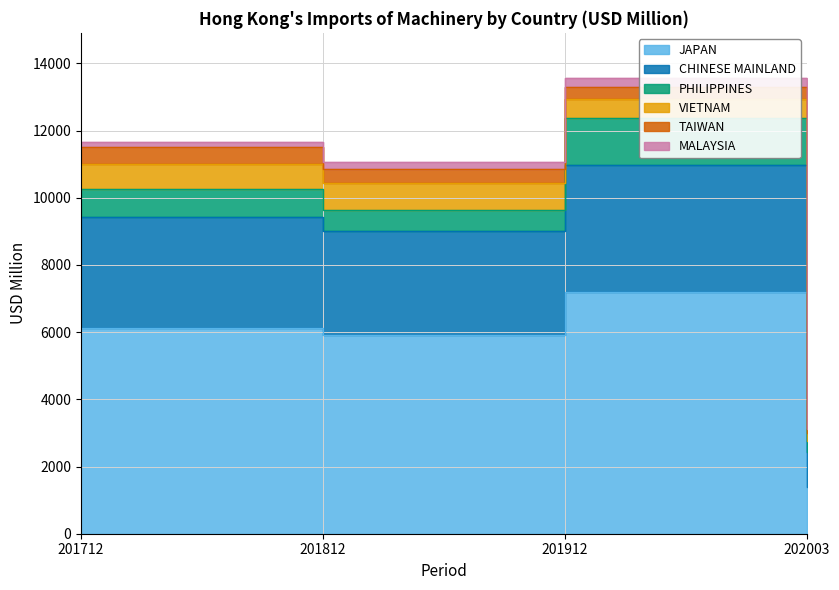

Which category has the lowest value across all series?

202003